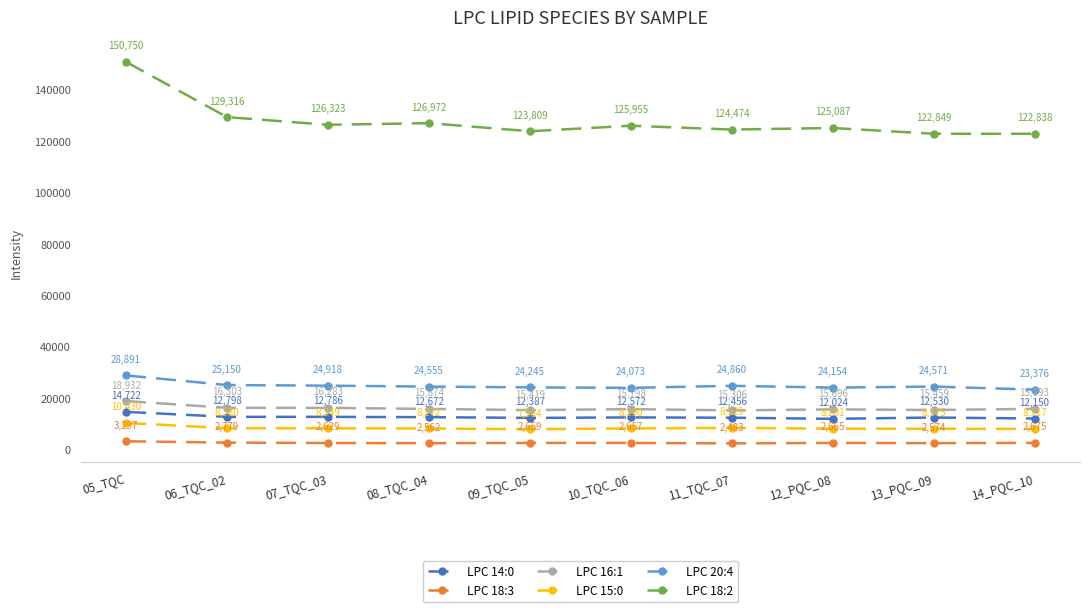

The value of LPC 15:0 at 12_PQC_08 is 8201. True or false?

True